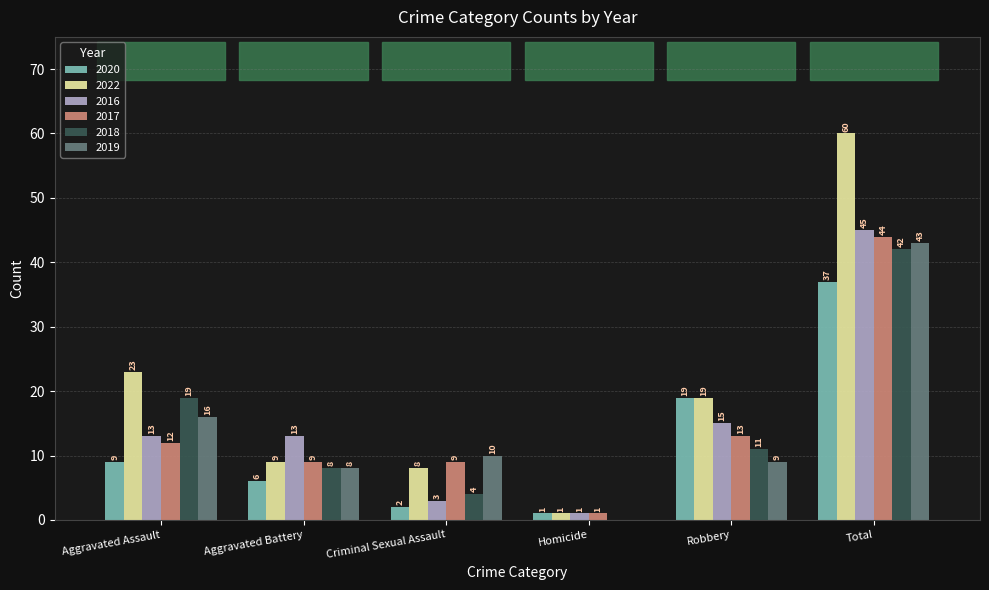

The value of 2022 at Total is 60. True or false?

True